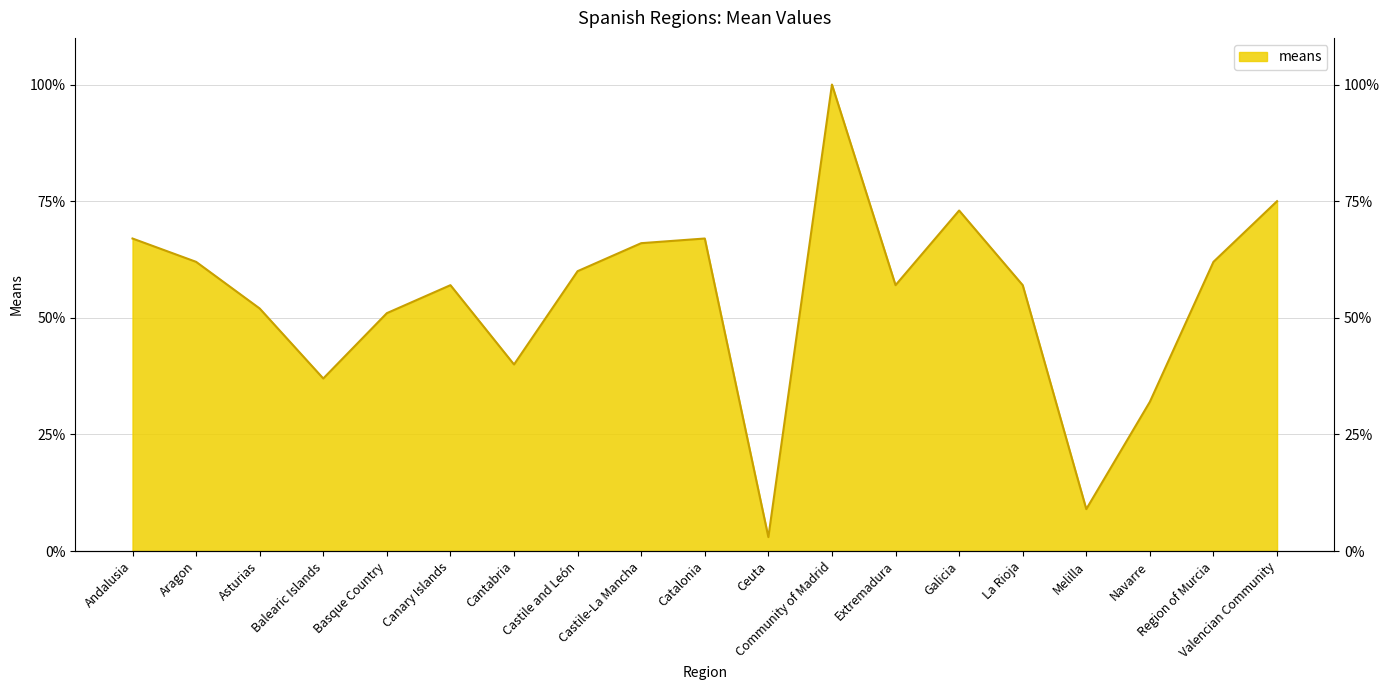

Rank the categories by value from lowest to highest.

Ceuta, Melilla, Navarre, Balearic Islands, Cantabria, Basque Country, Asturias, Canary Islands, Extremadura, La Rioja, Castile and León, Aragon, Region of Murcia, Castile-La Mancha, Andalusia, Catalonia, Galicia, Valencian Community, Community of Madrid